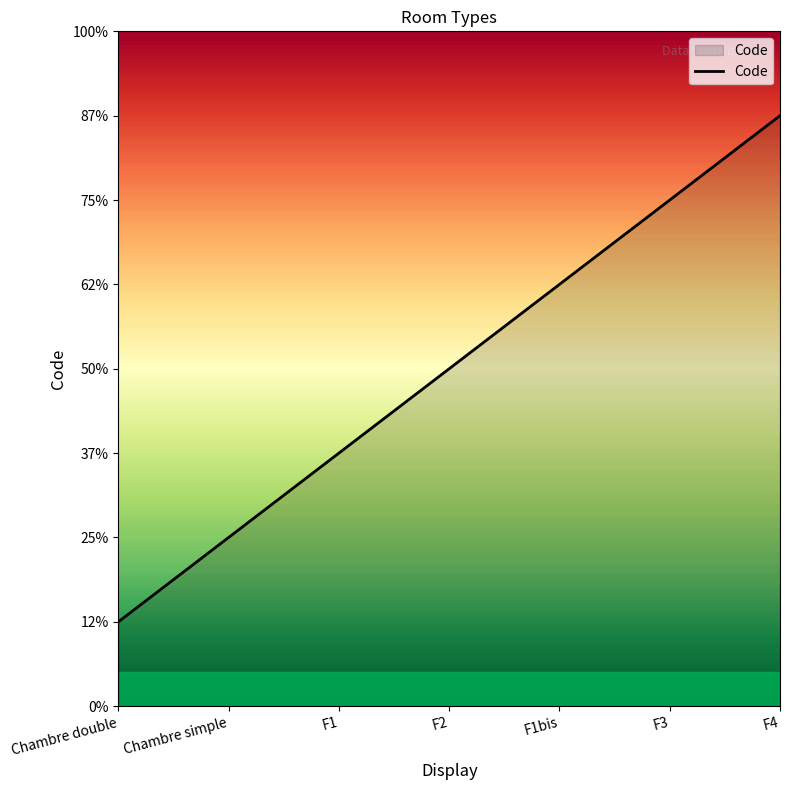

Rank the categories by value from lowest to highest.

Chambre double, Chambre simple, F1, F2, F1bis, F3, F4